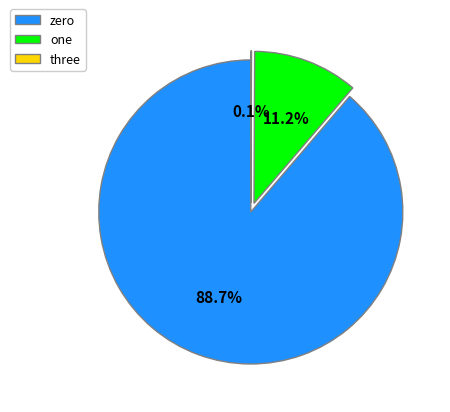

Is it true that one is 1% of the pie?

False